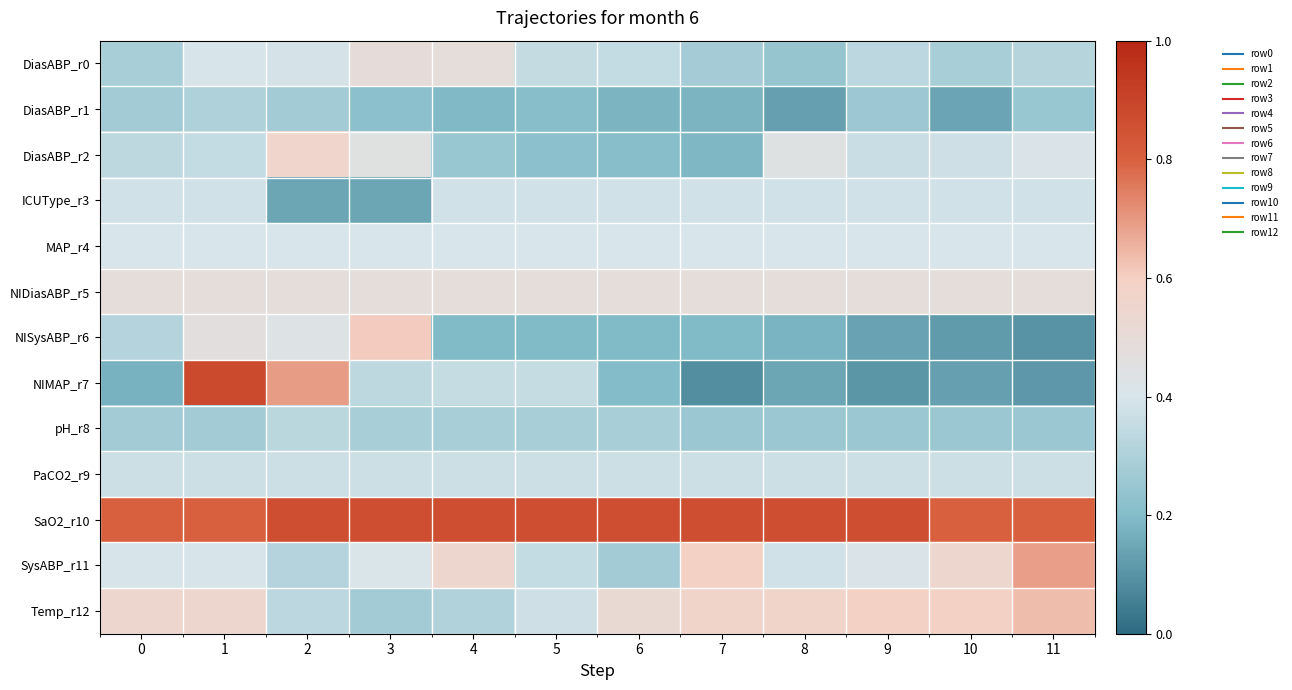

Reading left to right, list all the values displayed in this chart.

DiasABP_r0: 0=0.3	1=0.4	2=0.4	3=0.5	4=0.5	5=0.4	6=0.3	7=0.3	8=0.2	9=0.3	10=0.3	11=0.3
DiasABP_r1: 0=0.3	1=0.3	2=0.3	3=0.2	4=0.2	5=0.2	6=0.2	7=0.2	8=0.1	9=0.3	10=0.1	11=0.2
DiasABP_r2: 0=0.3	1=0.4	2=0.6	3=0.5	4=0.2	5=0.2	6=0.2	7=0.2	8=0.4	9=0.4	10=0.4	11=0.4
ICUType_r3: 0=0.4	1=0.4	2=0.1	3=0.1	4=0.4	5=0.4	6=0.4	7=0.4	8=0.4	9=0.4	10=0.4	11=0.4
MAP_r4: 0=0.4	1=0.4	2=0.4	3=0.4	4=0.4	5=0.4	6=0.4	7=0.4	8=0.4	9=0.4	10=0.4	11=0.4
NIDiasABP_r5: 0=0.5	1=0.5	2=0.5	3=0.5	4=0.5	5=0.5	6=0.5	7=0.5	8=0.5	9=0.5	10=0.5	11=0.5
NISysABP_r6: 0=0.3	1=0.5	2=0.4	3=0.6	4=0.2	5=0.2	6=0.2	7=0.2	8=0.2	9=0.1	10=0.1	11=0.1
NIMAP_r7: 0=0.2	1=0.9	2=0.7	3=0.3	4=0.4	5=0.4	6=0.2	7=0.1	8=0.1	9=0.1	10=0.1	11=0.1
pH_r8: 0=0.3	1=0.3	2=0.3	3=0.3	4=0.3	5=0.3	6=0.3	7=0.3	8=0.3	9=0.3	10=0.3	11=0.3
PaCO2_r9: 0=0.4	1=0.4	2=0.4	3=0.4	4=0.4	5=0.4	6=0.4	7=0.4	8=0.4	9=0.4	10=0.4	11=0.4
SaO2_r10: 0=0.8	1=0.8	2=0.9	3=0.9	4=0.9	5=0.9	6=0.9	7=0.9	8=0.9	9=0.9	10=0.8	11=0.8
SysABP_r11: 0=0.4	1=0.4	2=0.3	3=0.4	4=0.5	5=0.3	6=0.3	7=0.6	8=0.4	9=0.4	10=0.5	11=0.7
Temp_r12: 0=0.5	1=0.5	2=0.3	3=0.3	4=0.3	5=0.4	6=0.5	7=0.6	8=0.6	9=0.6	10=0.6	11=0.6